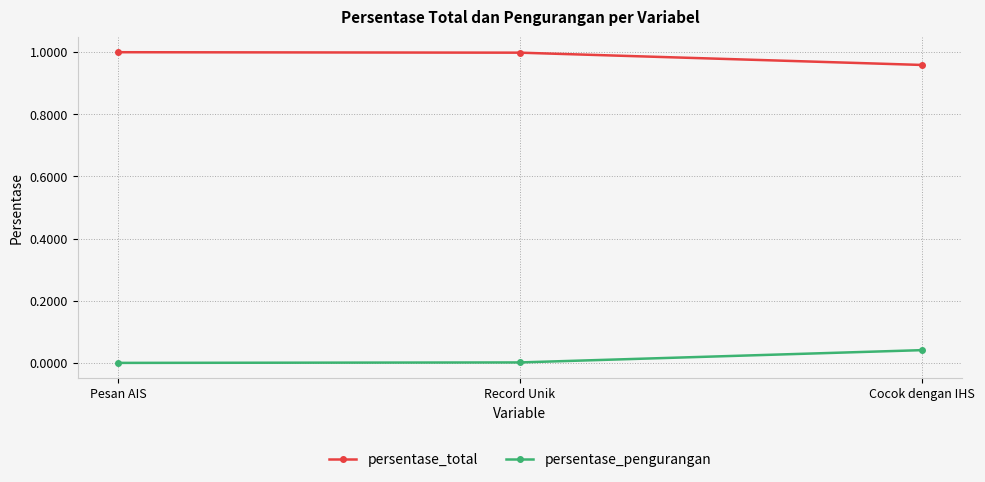

How many lines are shown in the chart?

2